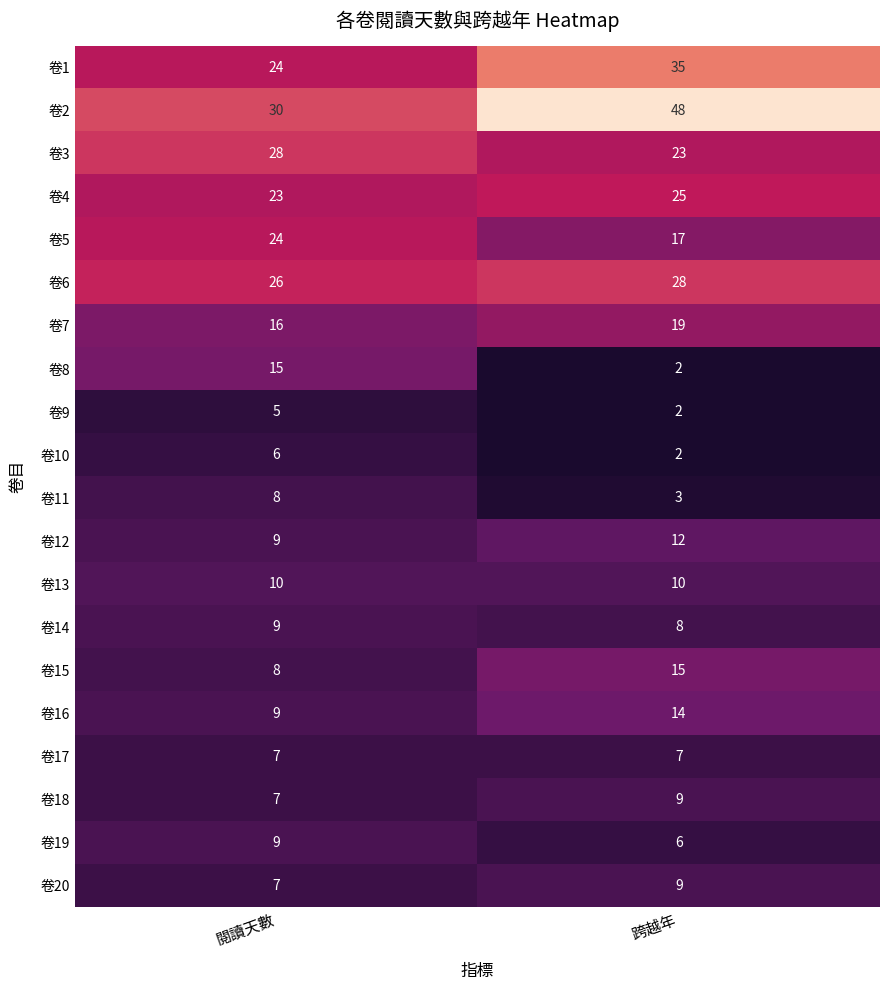

What is the sum of the 卷11 values at 跨越年 and 閱讀天數?

11